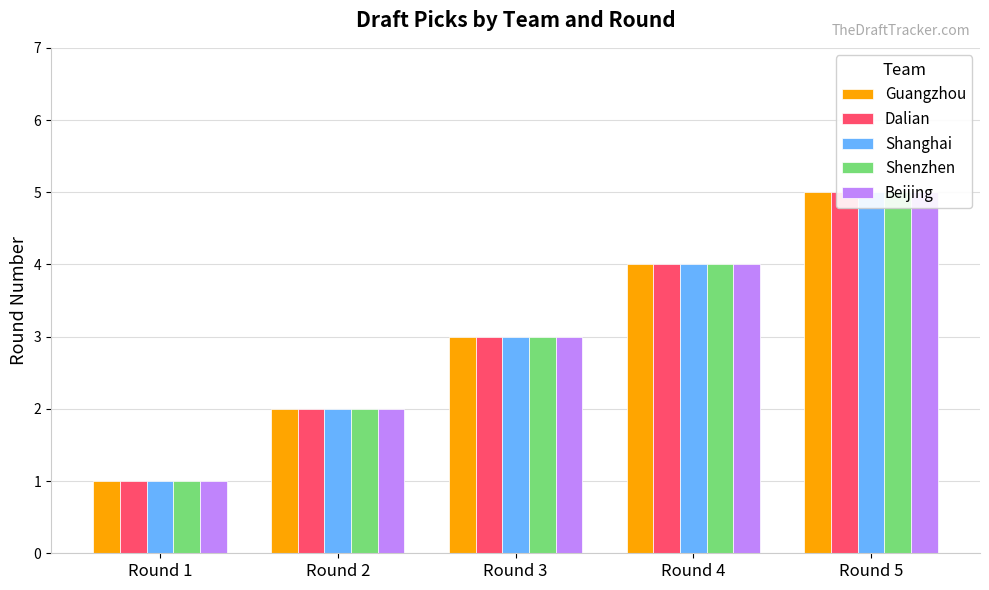

What is the sum of the Beijing values at Round 4 and Round 2?

6